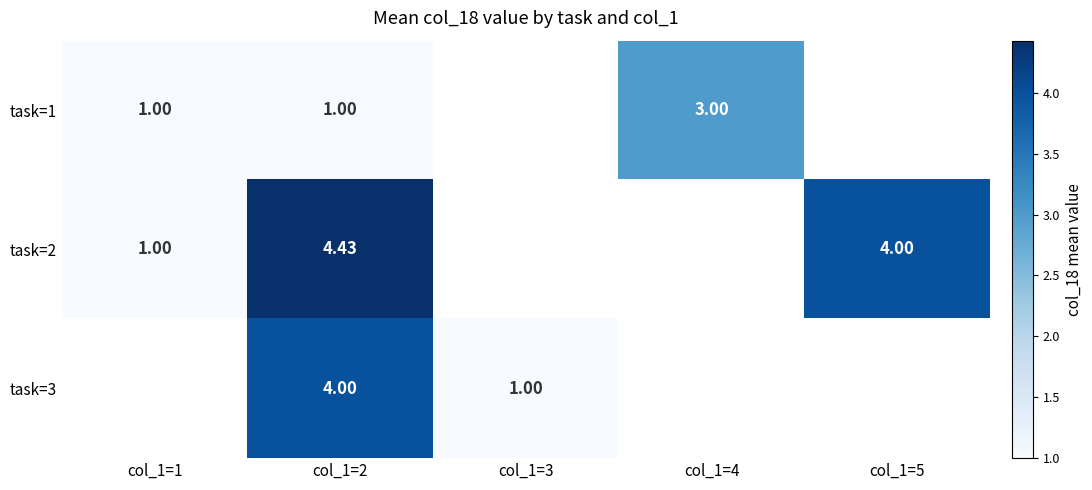

Between col_1=5 and col_1=1, which is larger?

col_1=1